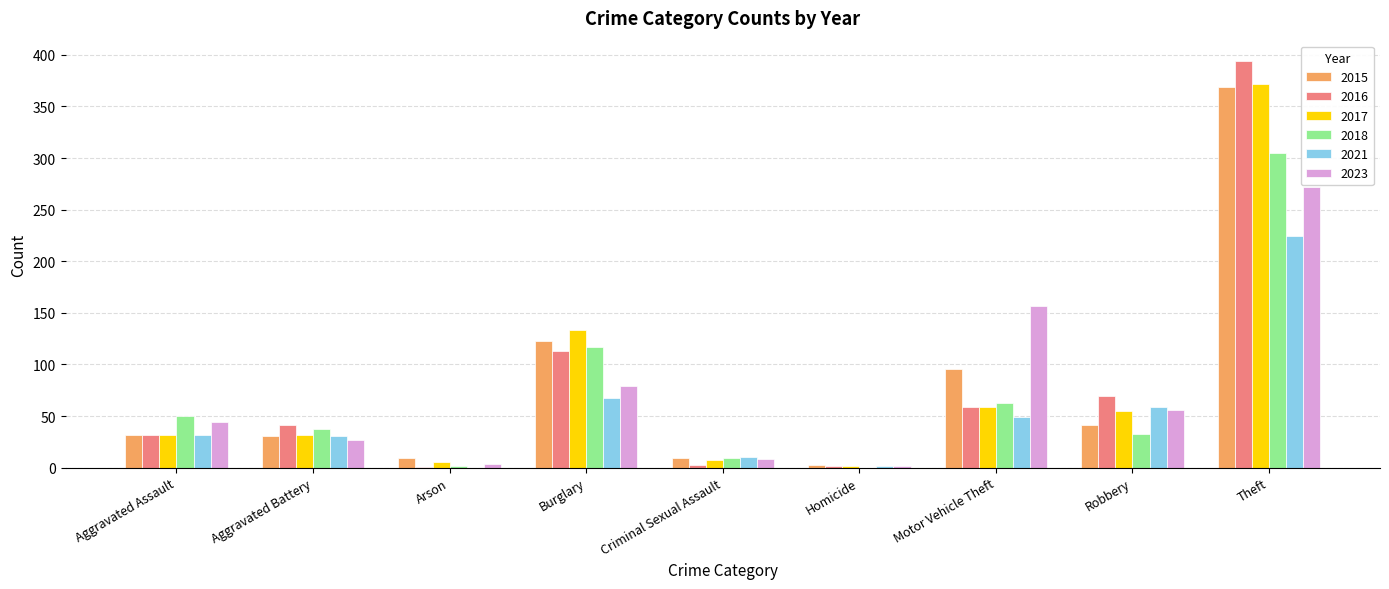

How many series are shown in this chart?

6